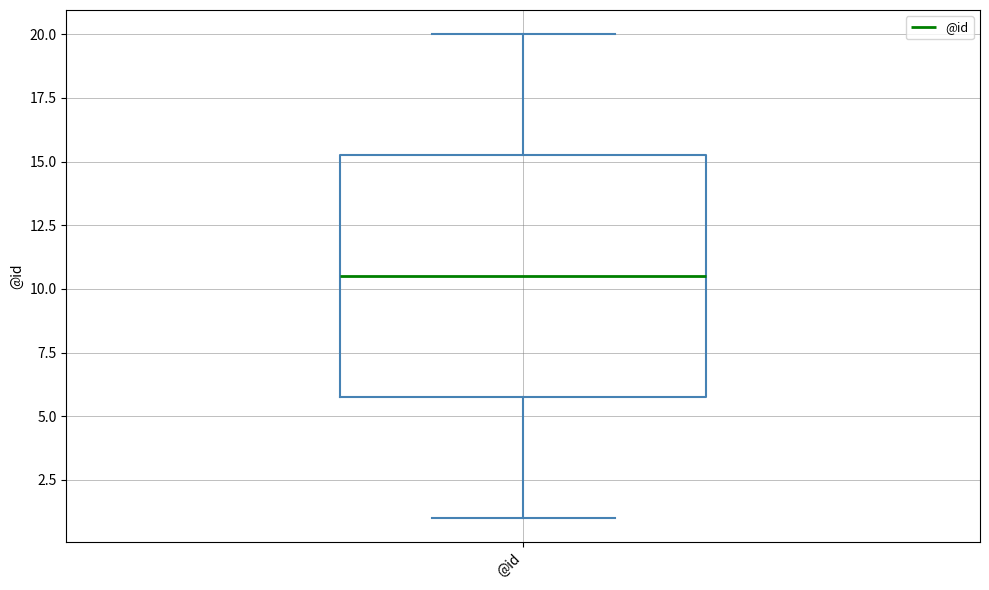

Transcribe this box plot: give where the median line is, the range the box spans, and where the two whiskers end, as read against the y-axis. The values are not printed on the chart, so give them approximately, as read against the axis.

median 10.5, box 6.0 to 15.5, whiskers 1.0 to 20.0